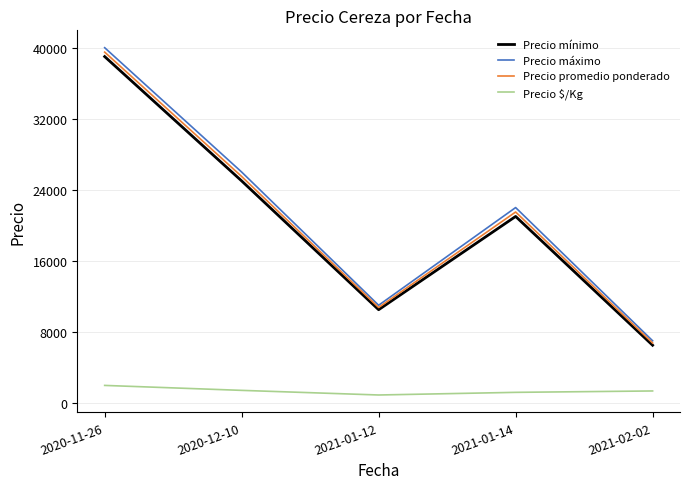

What are all the series names shown in the legend?

Precio mínimo, Precio máximo, Precio promedio ponderado, Precio $/Kg